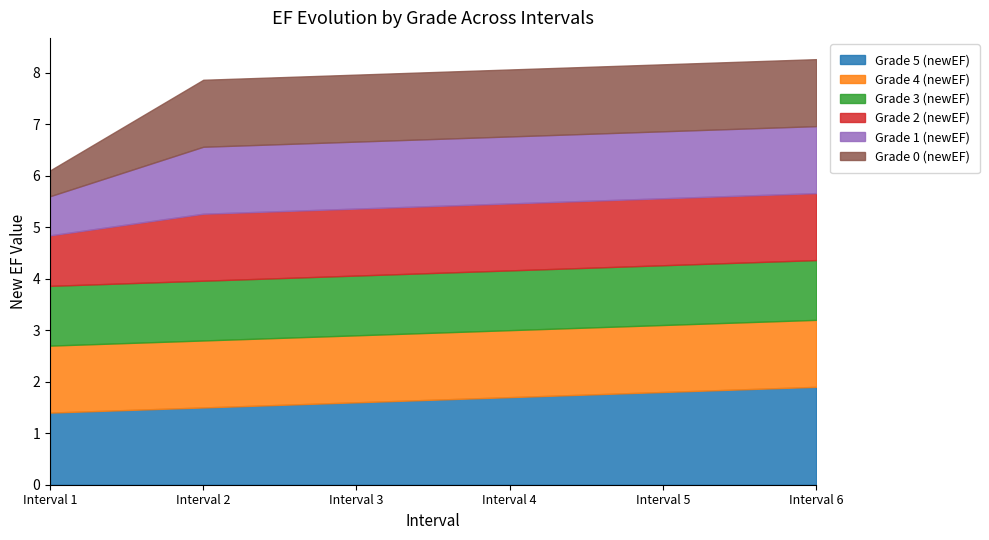

Which series has the largest range (max minus min)?

Grade 0 (newEF)